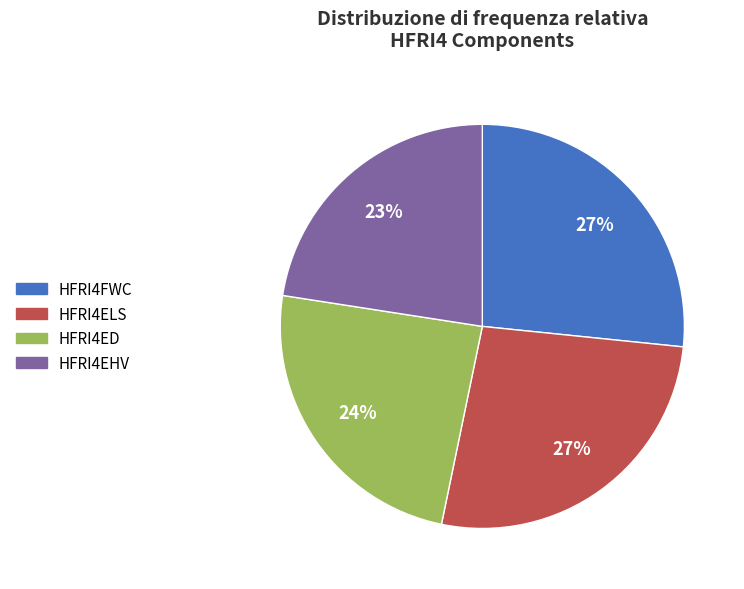

Between HFRI4ELS and HFRI4ED, which is larger?

HFRI4ELS